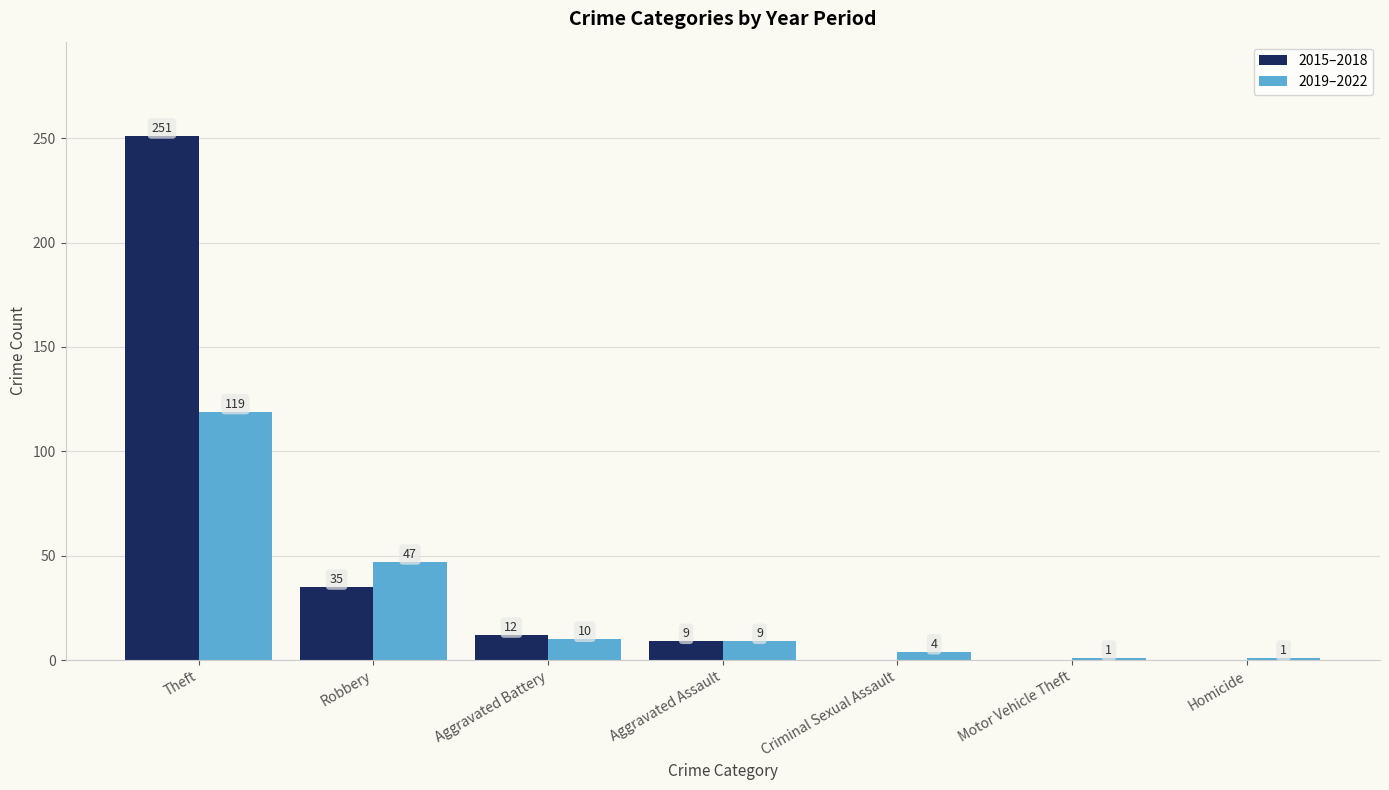

Reading left to right, what are all the values shown in this chart?

2015–2018: Theft=251	Robbery=35	Aggravated Battery=12	Aggravated Assault=9	Criminal Sexual Assault=0	Motor Vehicle Theft=0	Homicide=0
2019–2022: Theft=119	Robbery=47	Aggravated Battery=10	Aggravated Assault=9	Criminal Sexual Assault=4	Motor Vehicle Theft=1	Homicide=1